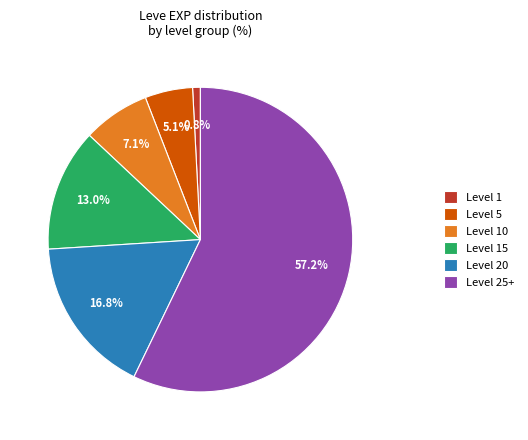

To the nearest percent, what is the difference between the largest and smallest slice percentages?

56%